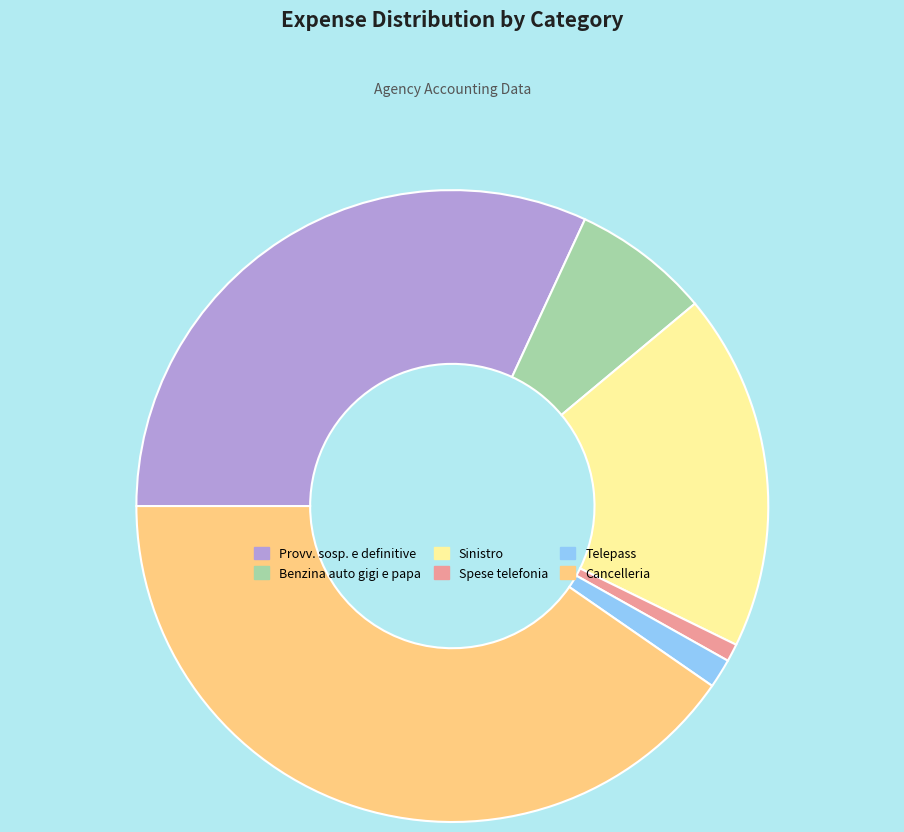

Approximately how many times larger is the value at Provv. sosp. e definitive compared to Spese telefonia?

35.1